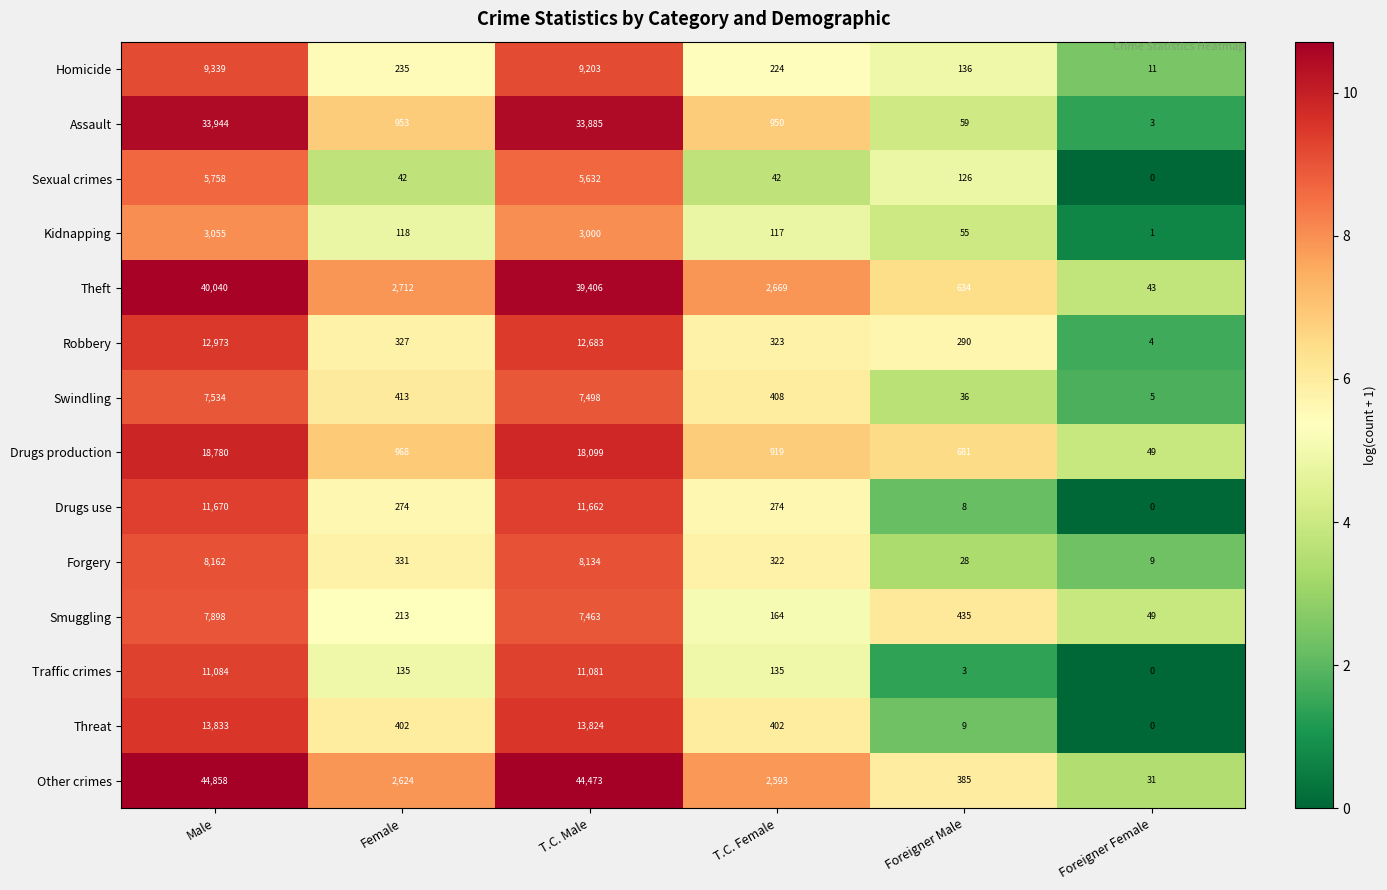

Which category has the highest value in the Assault series?

Male